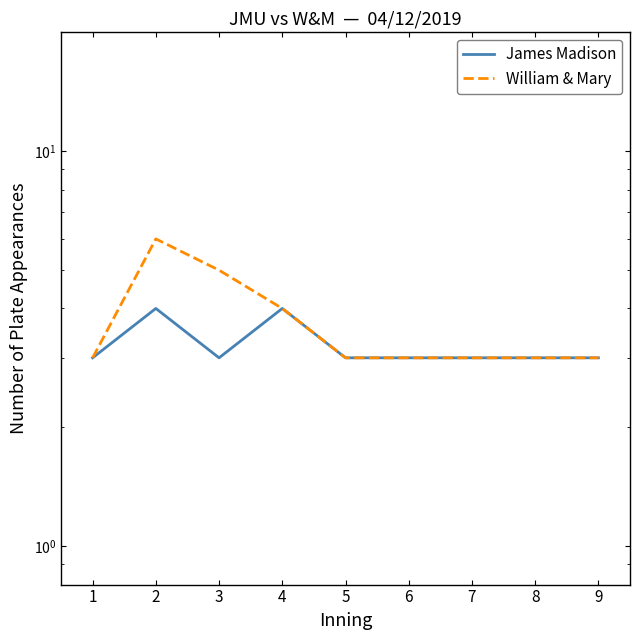

What are all the series names shown in the legend?

James Madison, William & Mary